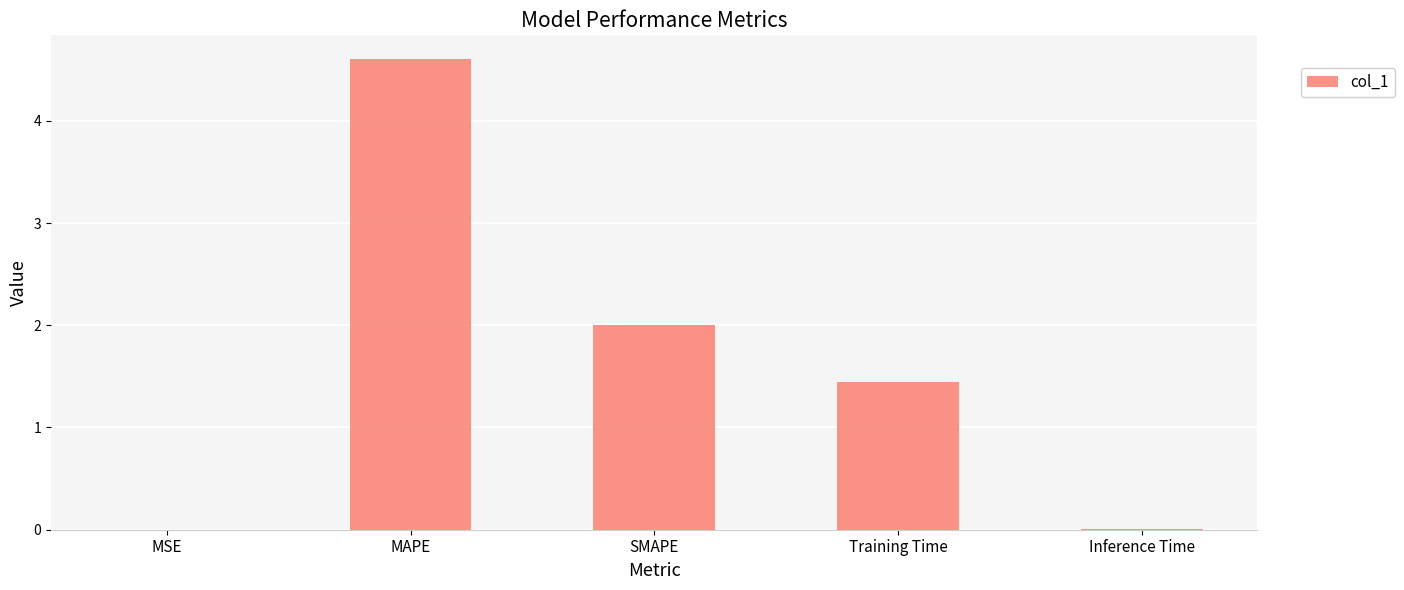

What is the sum of the values at SMAPE and MAPE?

6.6